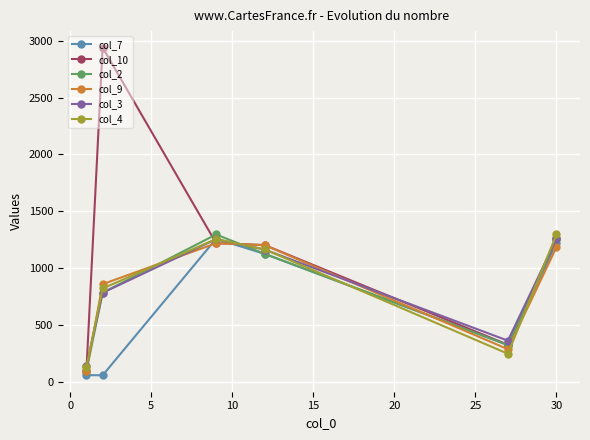

What is the average value of the col_2 series?

814